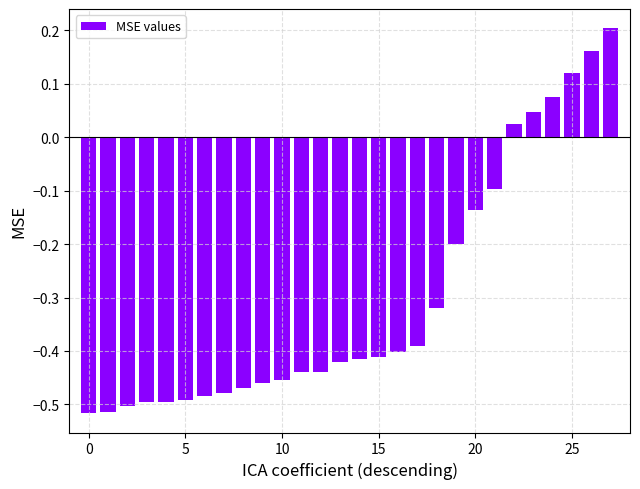

Are the bars horizontal?

No